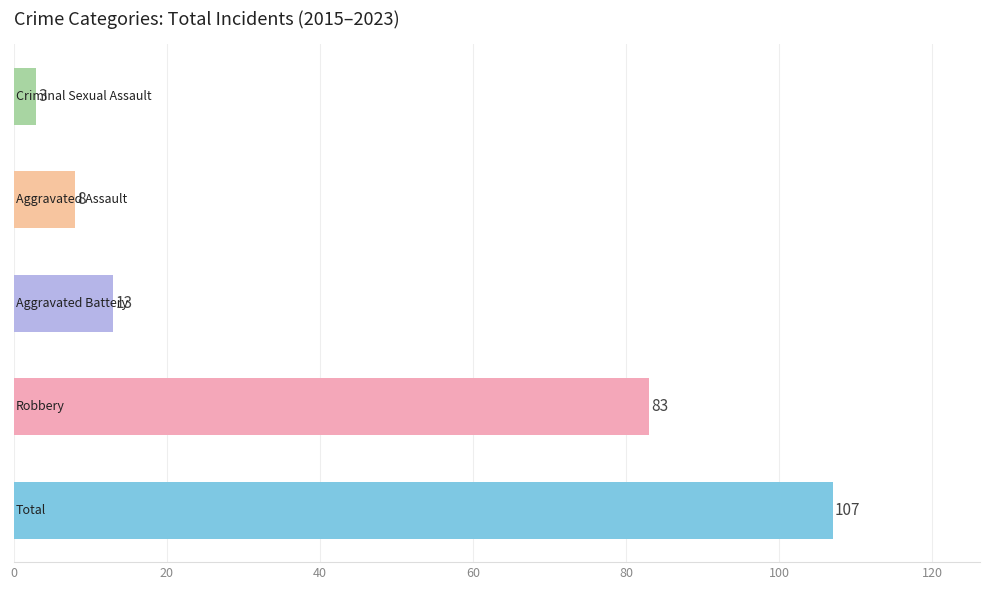

Reading bottom to top, extract all data points from this chart.

107	83	13	8	3